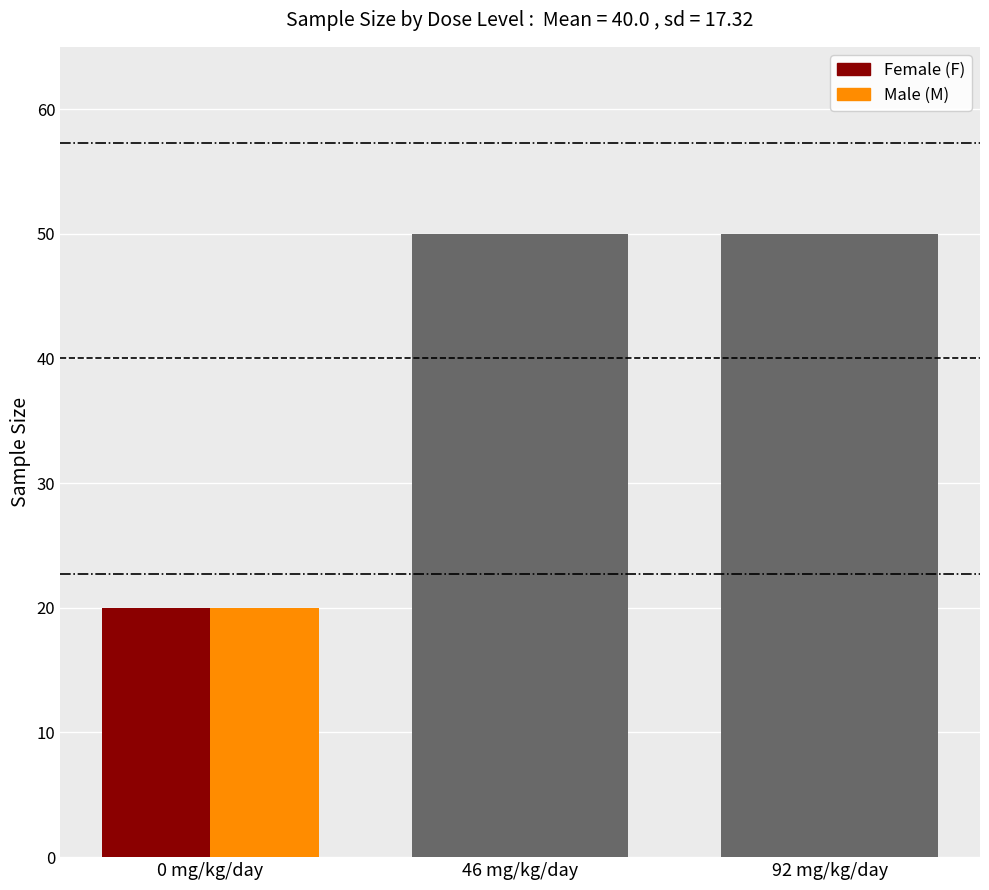

How many data points does each series have?

3